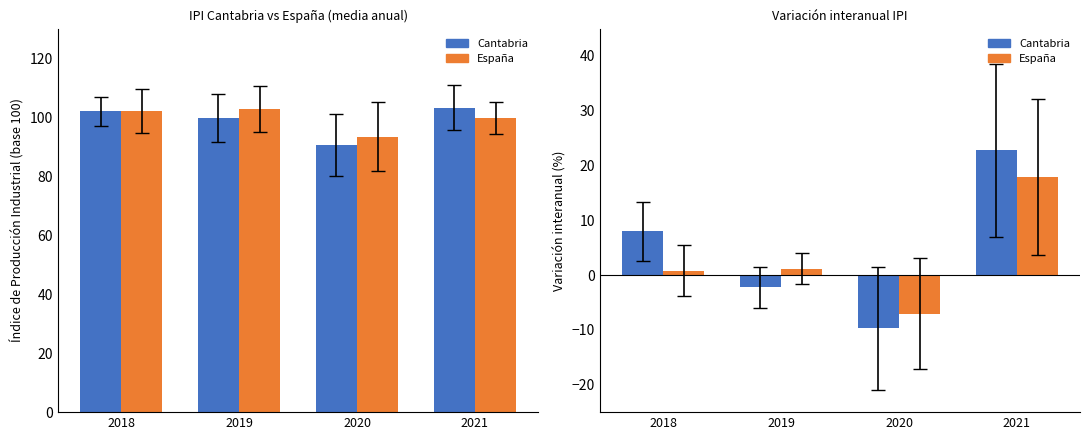

At how many categories does at least one series exceed 27?

4